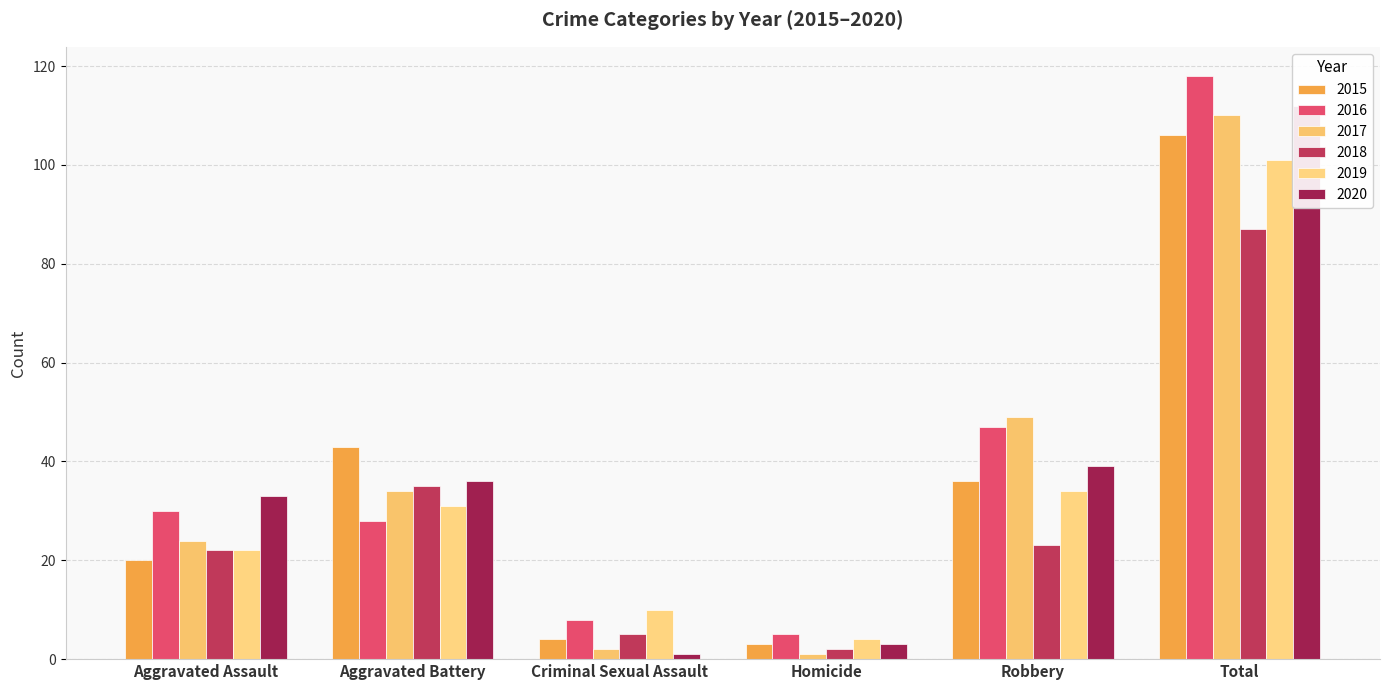

What is the sum of the 2016 values at Criminal Sexual Assault and Aggravated Assault?

38